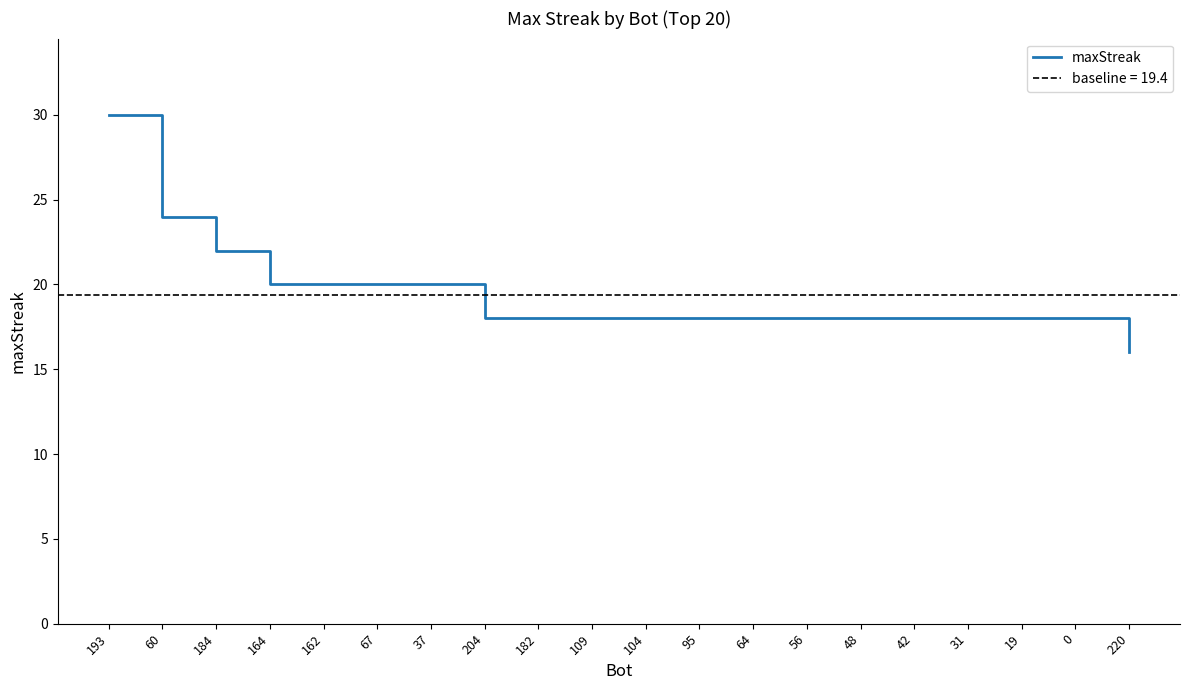

Reading left to right, extract all data points from this chart.

30	24	22	20	20	20	20	18	18	18	18	18	18	18	18	18	18	18	18	16